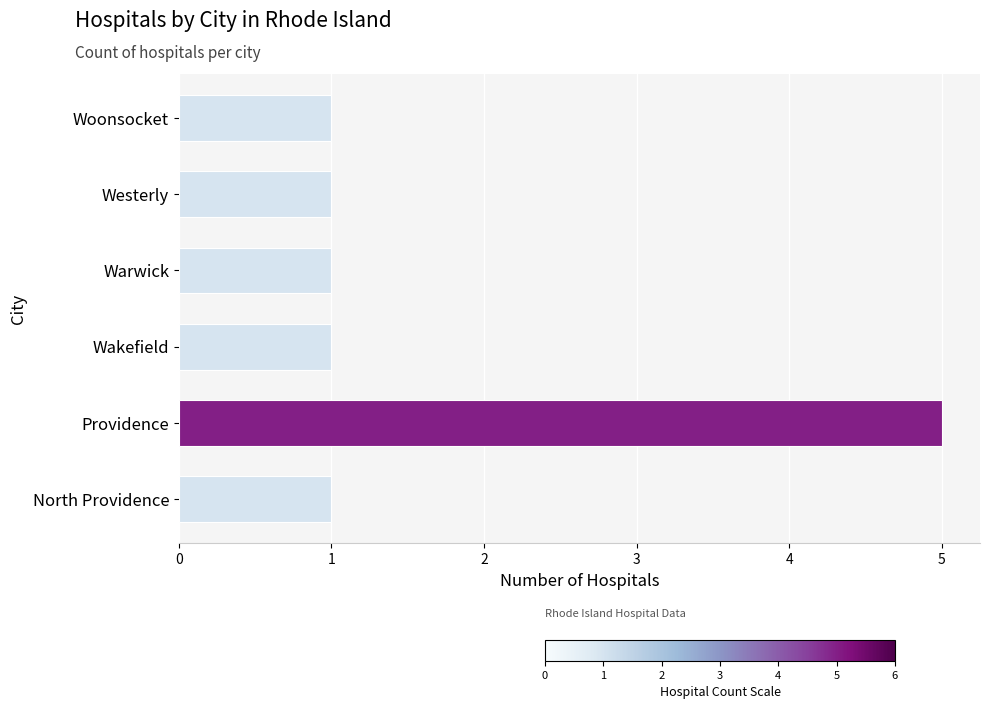

Reading bottom to top, extract all data points from this chart.

North Providence=1	Providence=5	Wakefield=1	Warwick=1	Westerly=1	Woonsocket=1